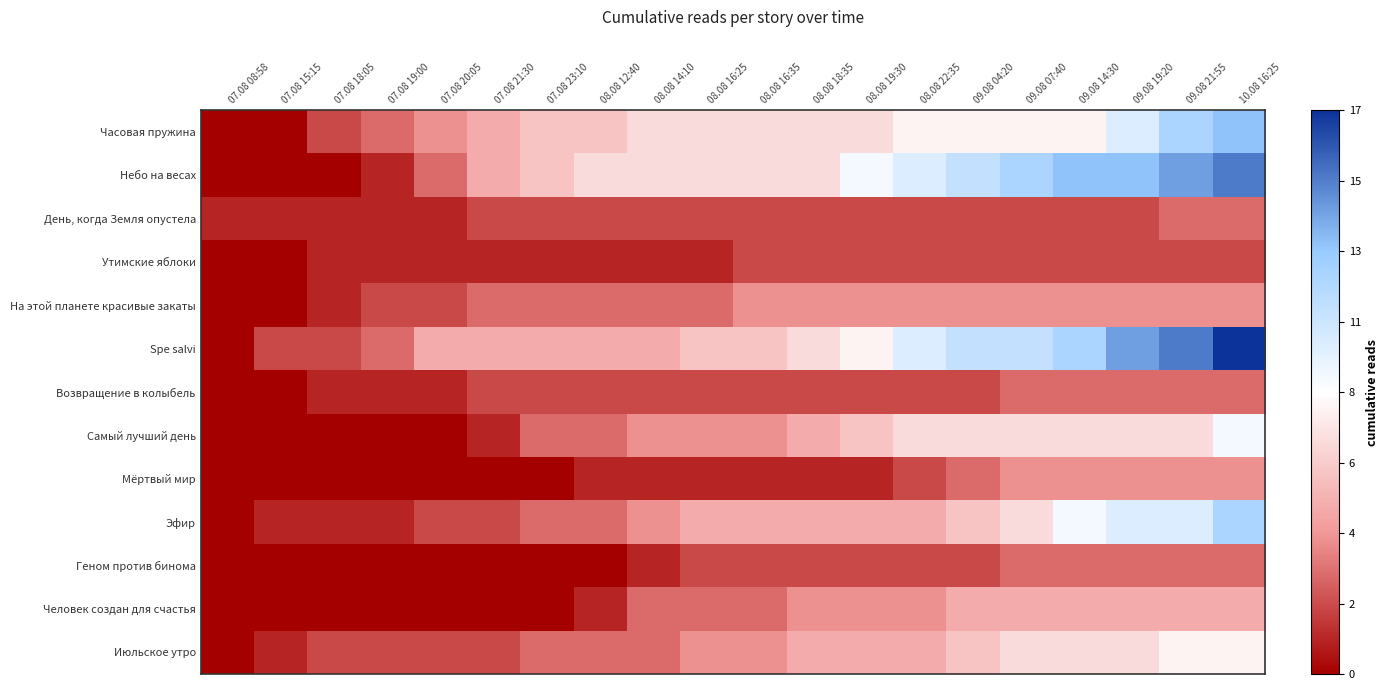

Which series has the largest total across all categories?

Spe salvi